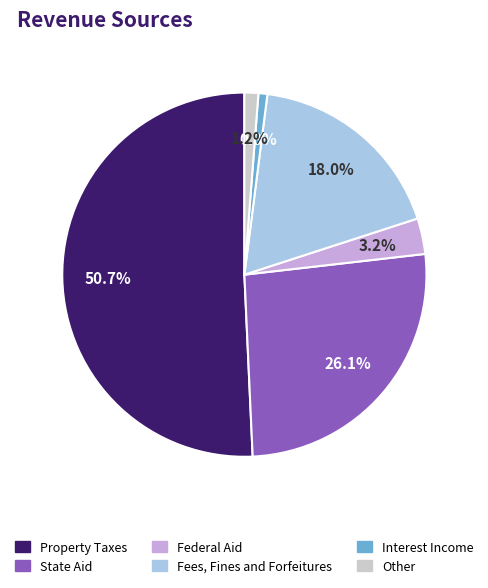

To the nearest percent, what is the difference between the largest and smallest slice percentages?

50%